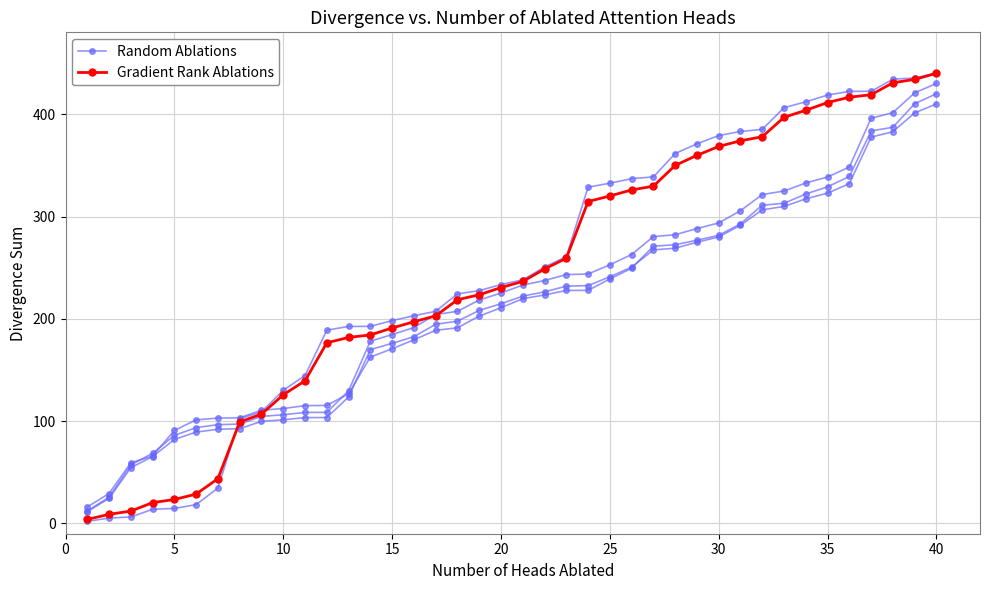

List the series in order of their peak value, lowest first.

Random Ablations, Gradient Rank Ablations